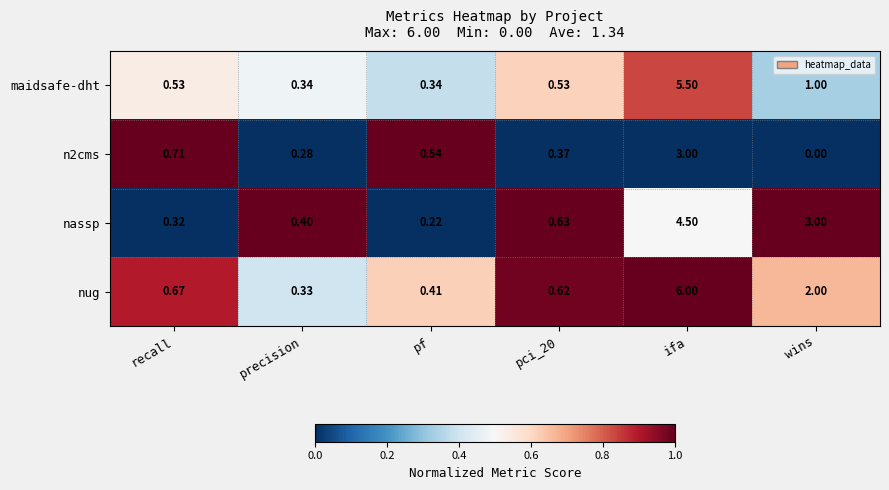

Rank the series by their maximum value, from lowest to highest.

n2cms, nassp, maidsafe-dht, nug